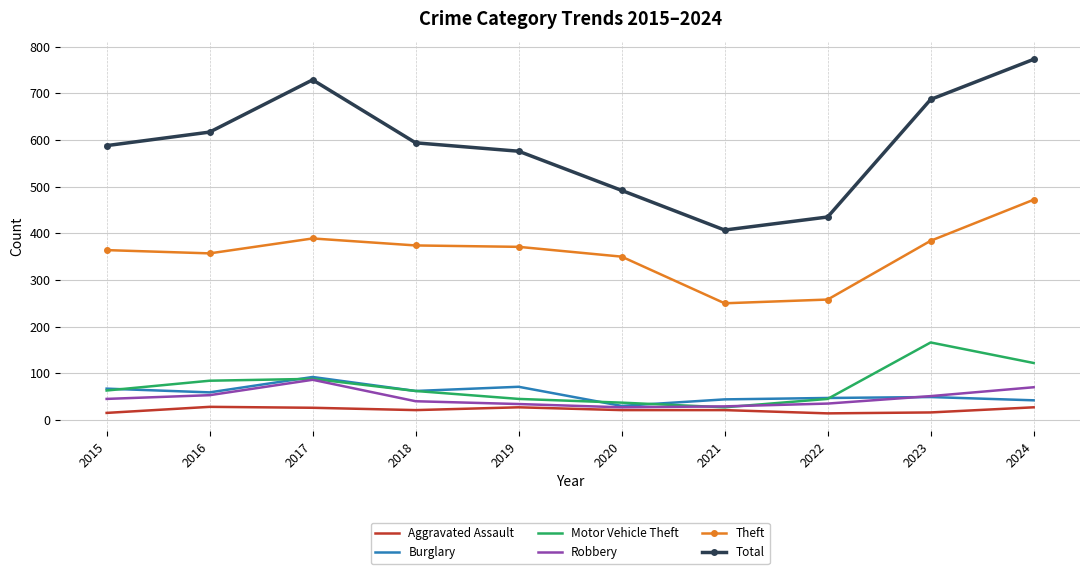

What is the sum of the Burglary values at 2018 and 2021?

106